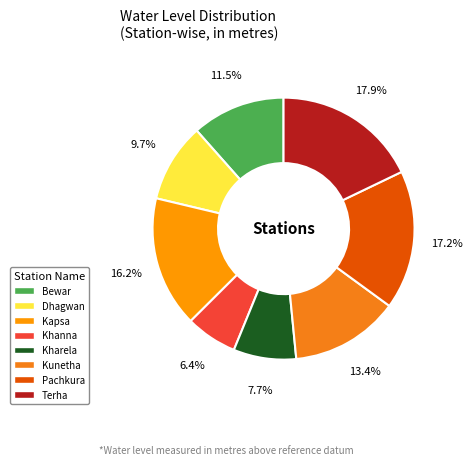

Is Dhagwan the majority of the pie?

No